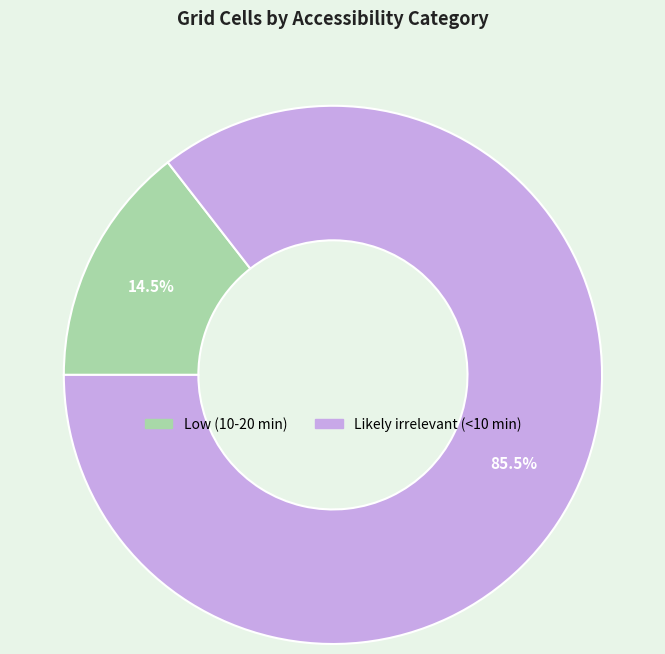

What percentage do Likely irrelevant (<10 min) and Low (10-20 min) together represent?

100.0%